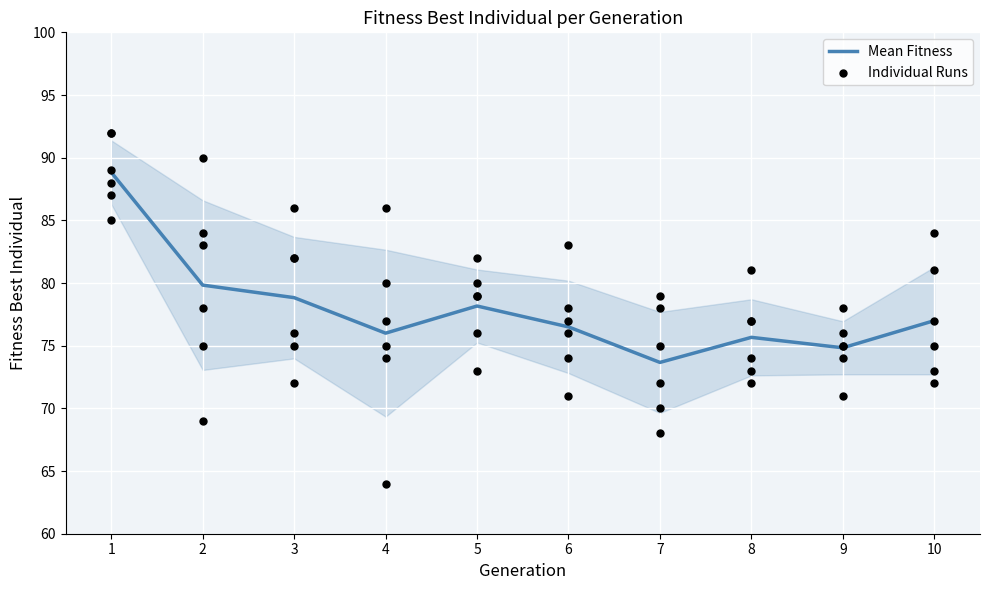

Which series contains the highest Y value?

Run 5